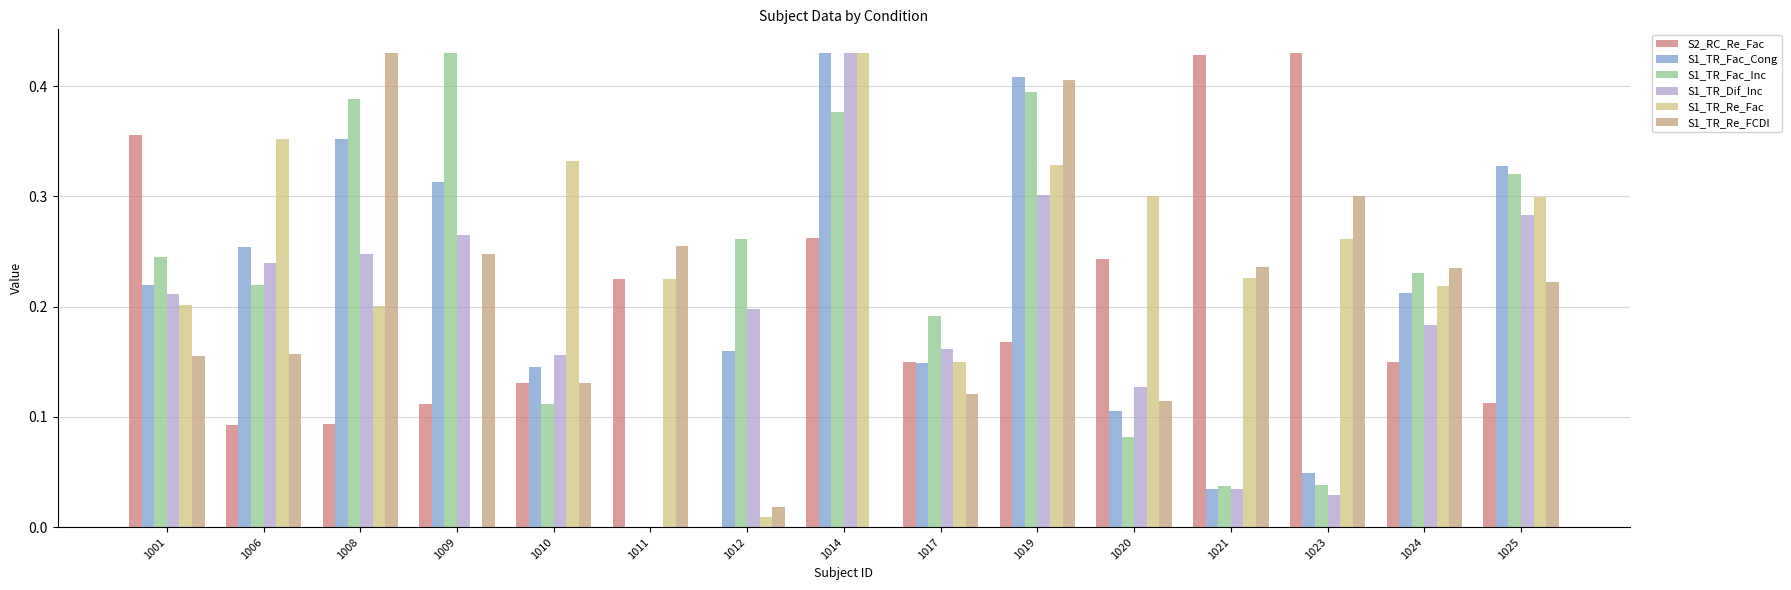

Does the chart contain stacked bars?

No